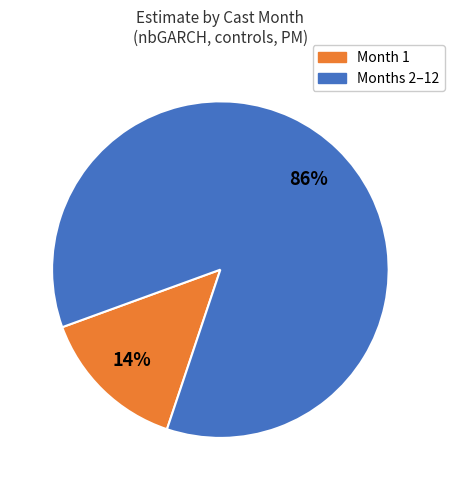

Is there any slice that represents more than half of the pie?

Yes